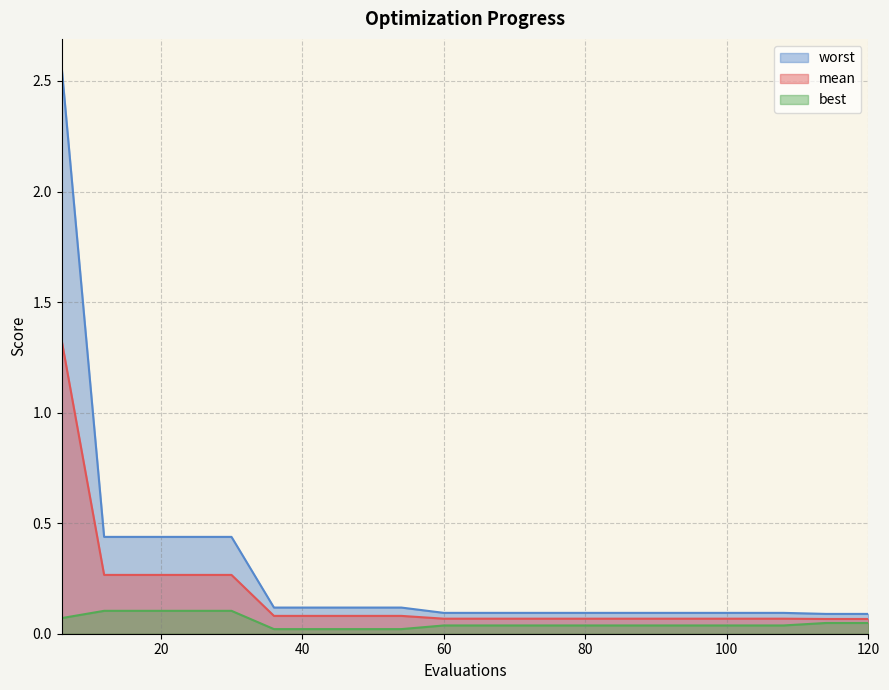

What are all the series names shown in the legend?

worst, mean, best